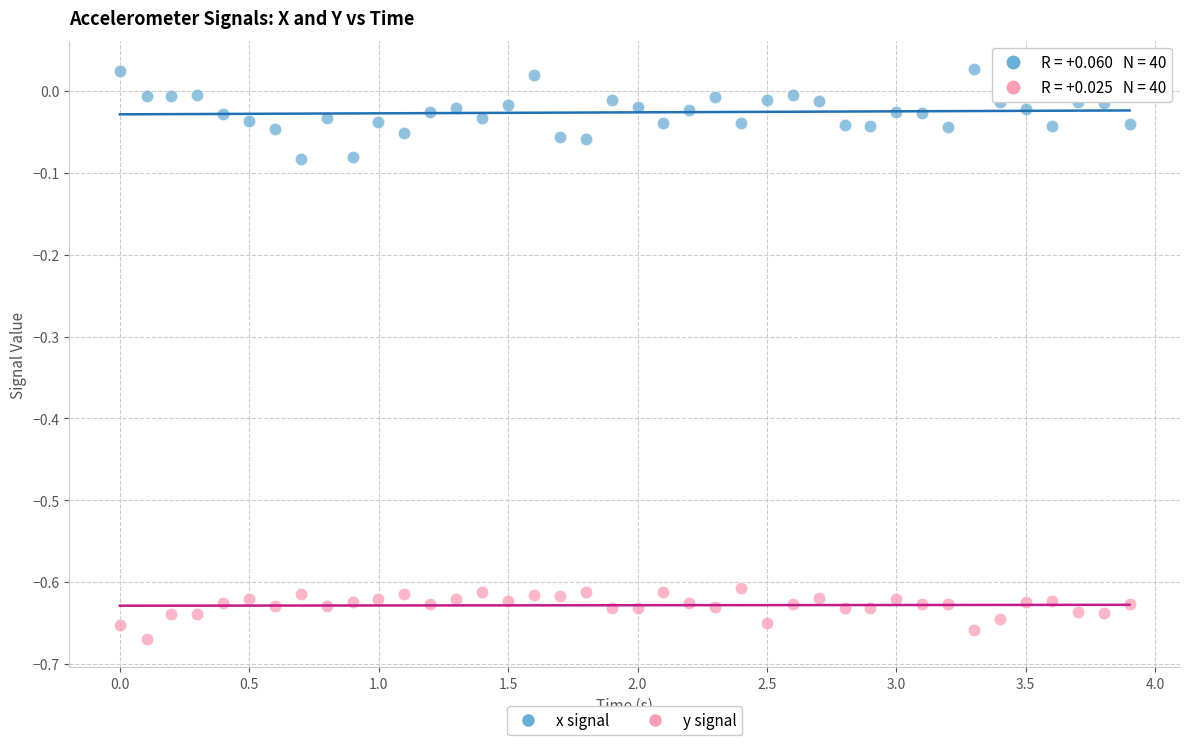

What are all the series names shown in the legend?

x signal, y signal